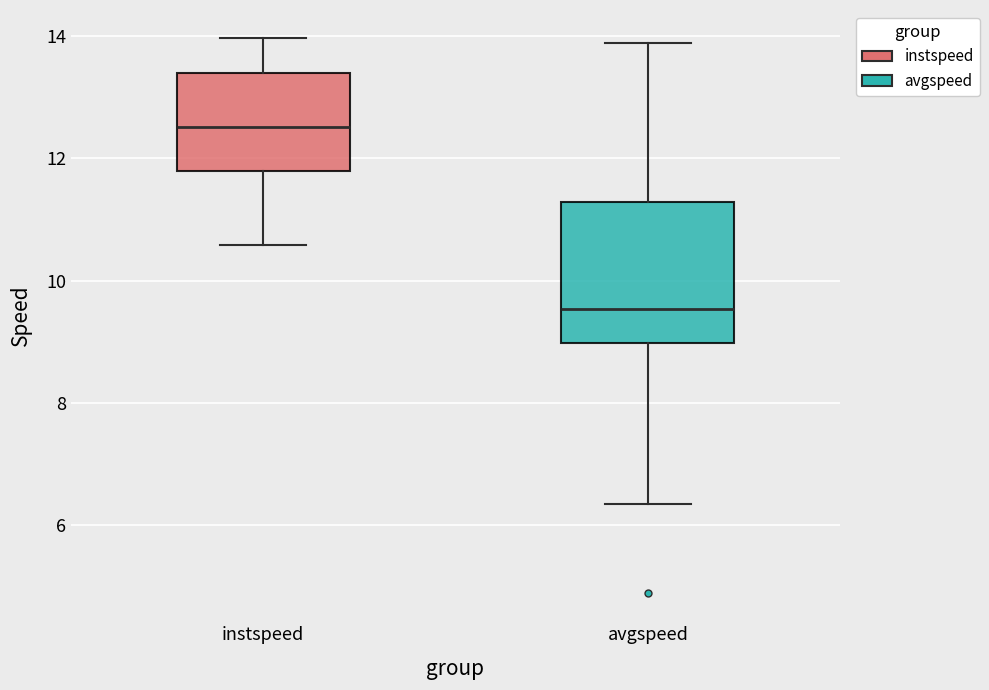

Reading left to right, transcribe this box plot: for each box, give where its median line is, the range the box spans, and where its two whiskers end, as read against the y-axis. The values are not printed on the chart, so give them approximately, as read against the axis.

instspeed: median 12.6, box 11.8 to 13.4, whiskers 10.6 to 14.0
avgspeed: median 9.6, box 9.0 to 11.2, whiskers 6.4 to 13.8